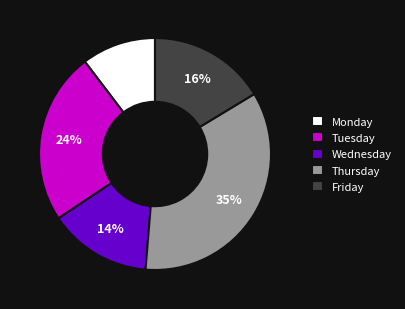

Combined, do Wednesday and Monday account for over 50%?

No